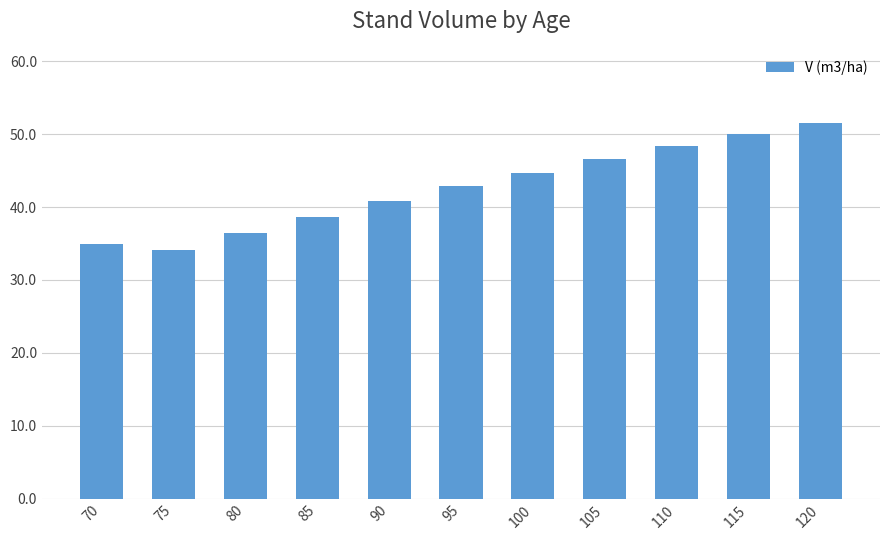

What is the ratio of the value at 100 to the value at 110?

0.9